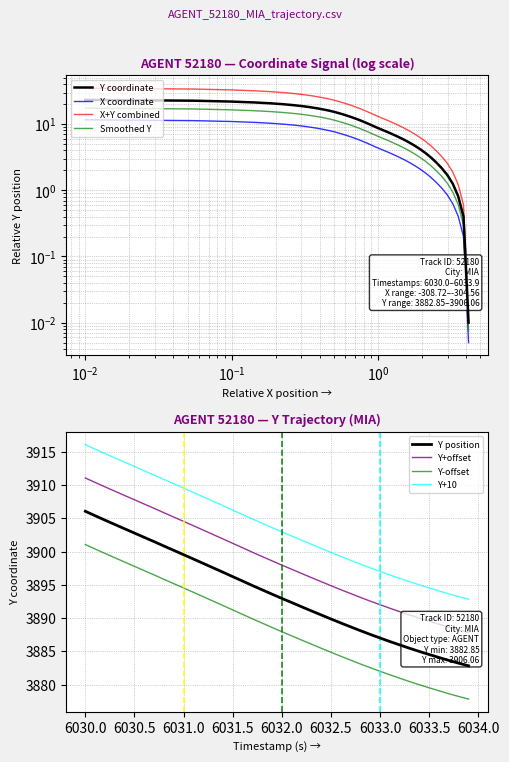

How many values exceed 16?

20